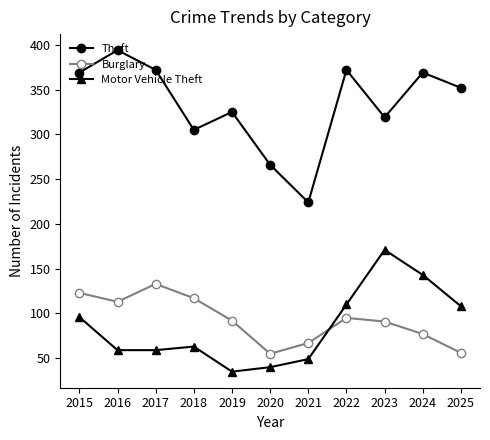

True or false: Burglary has more than 0 interior local peaks.

True